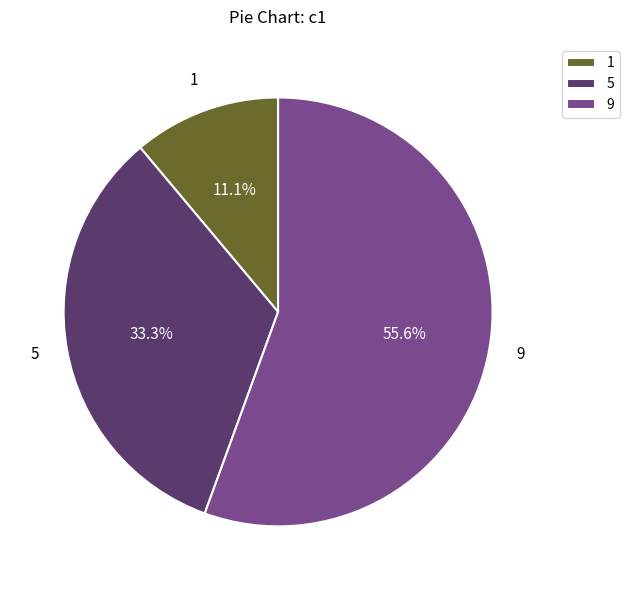

Which category has the smallest portion of the pie?

1